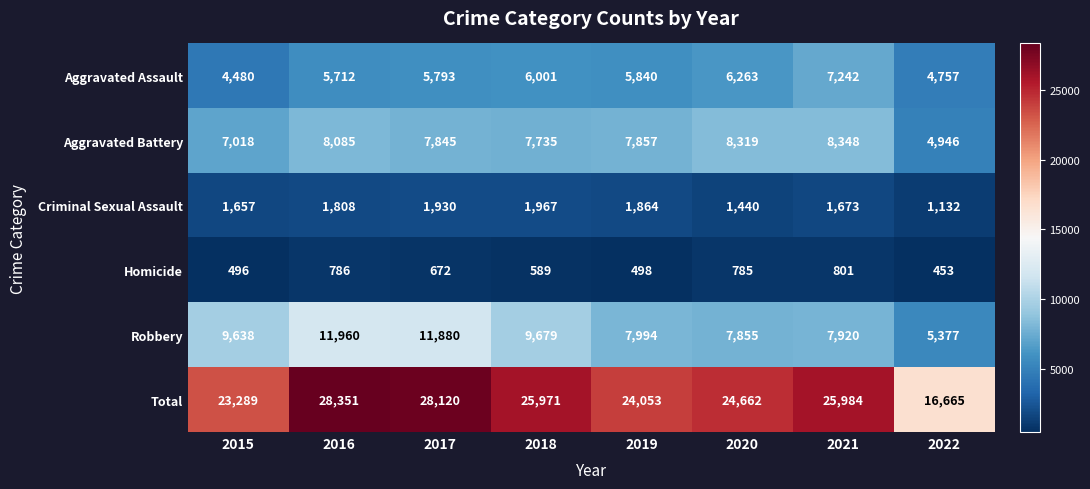

True or false: Homicide has a value of 537 at 2016.

False